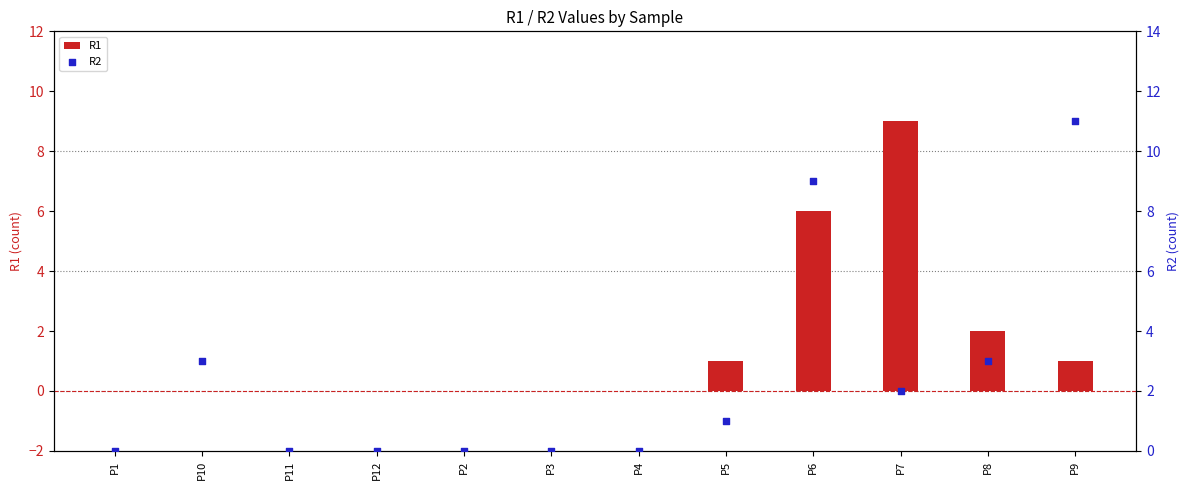

At how many categories does at least one series exceed 9?

1